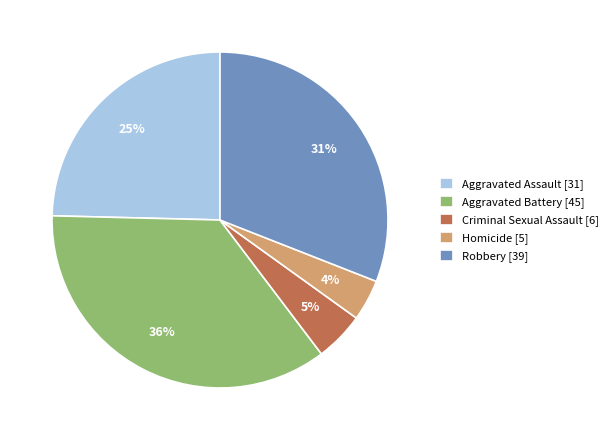

How many segments does this pie chart have?

5